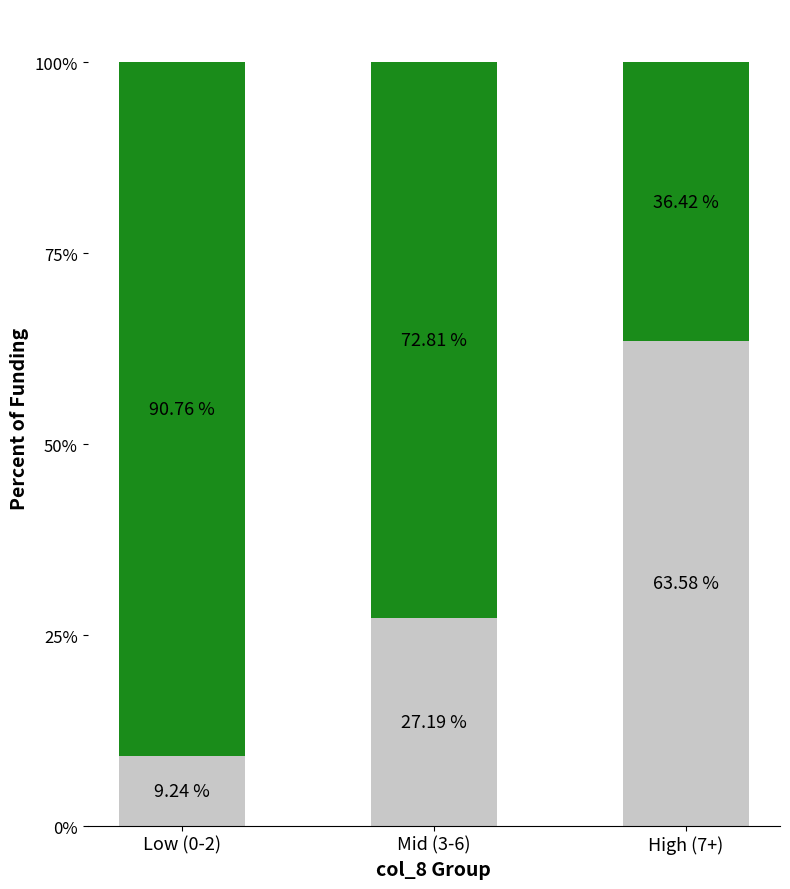

What is the total value across all series at High (7+)?

100.0